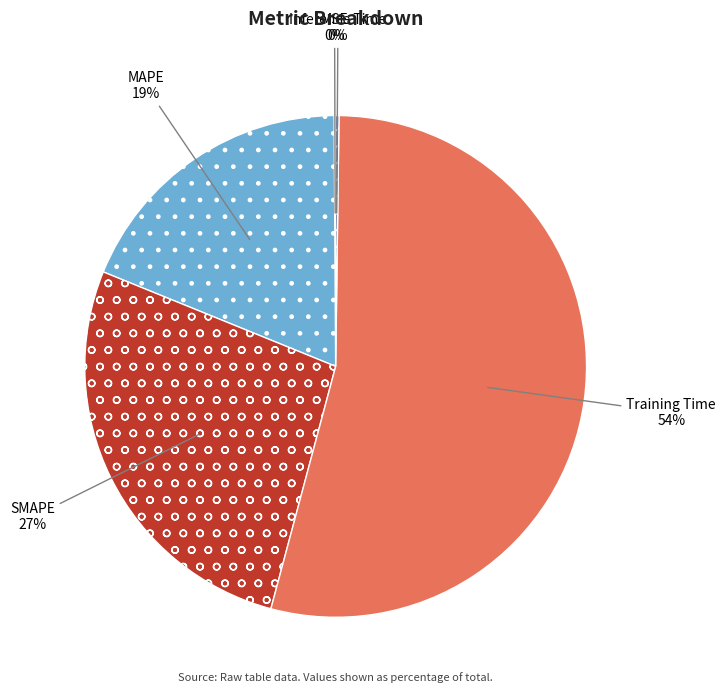

Is the sum of MAPE and SMAPE greater than half?

No